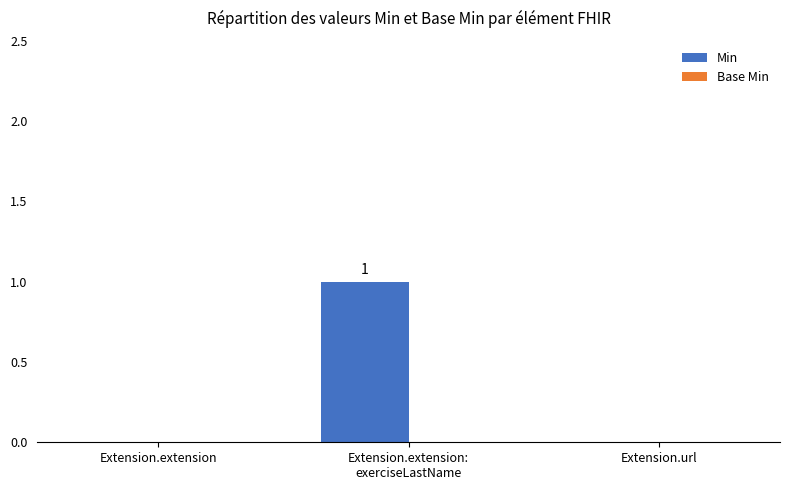

Is it true that the value at Extension.extension is 1?

False